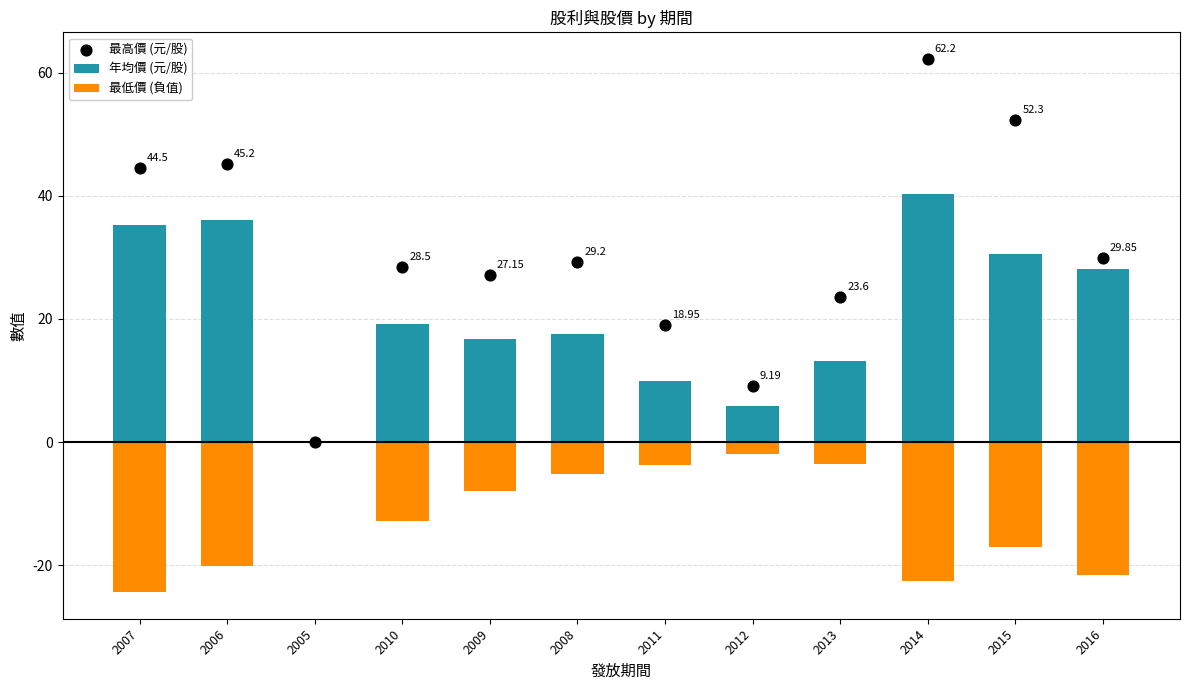

What are all the series names shown in the legend?

年均價 (元/股), 最低價 (負值), 最高價 (元/股)